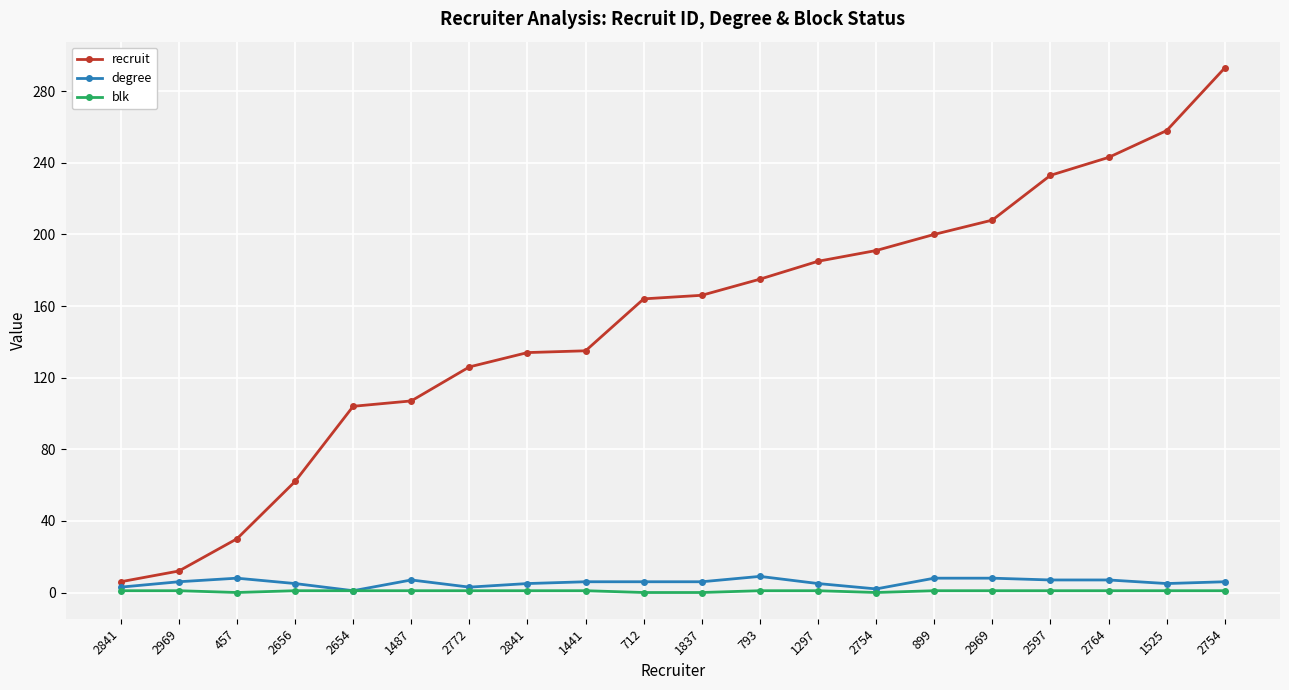

What are all the series names shown in the legend?

recruit, degree, blk